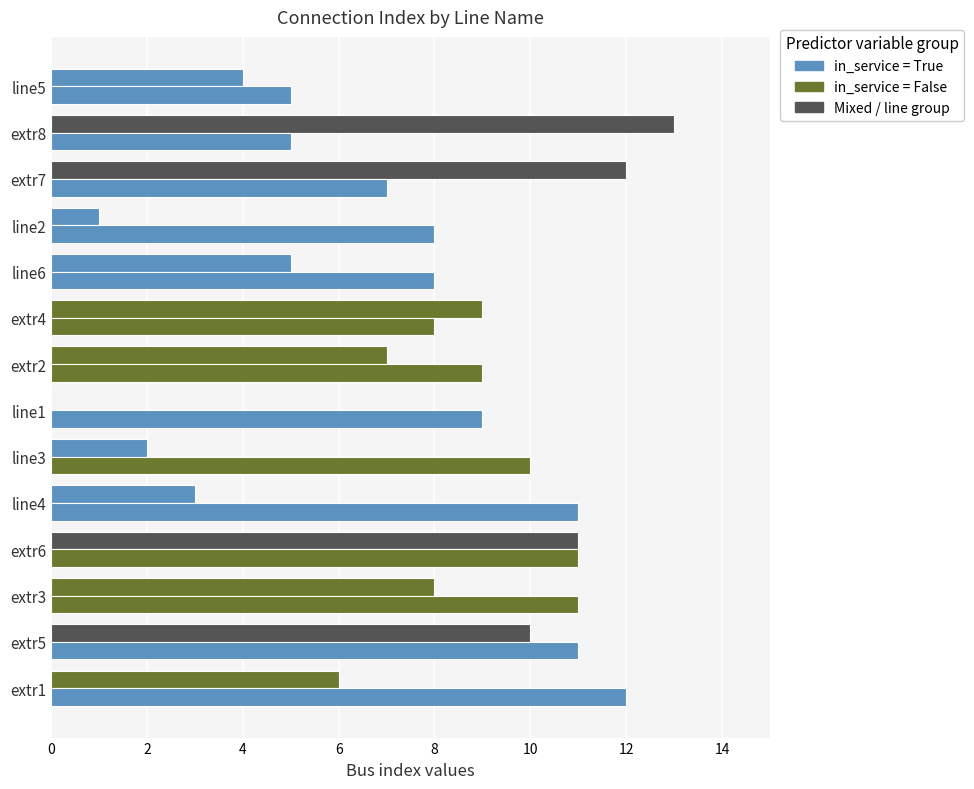

How many series are shown in this chart?

2